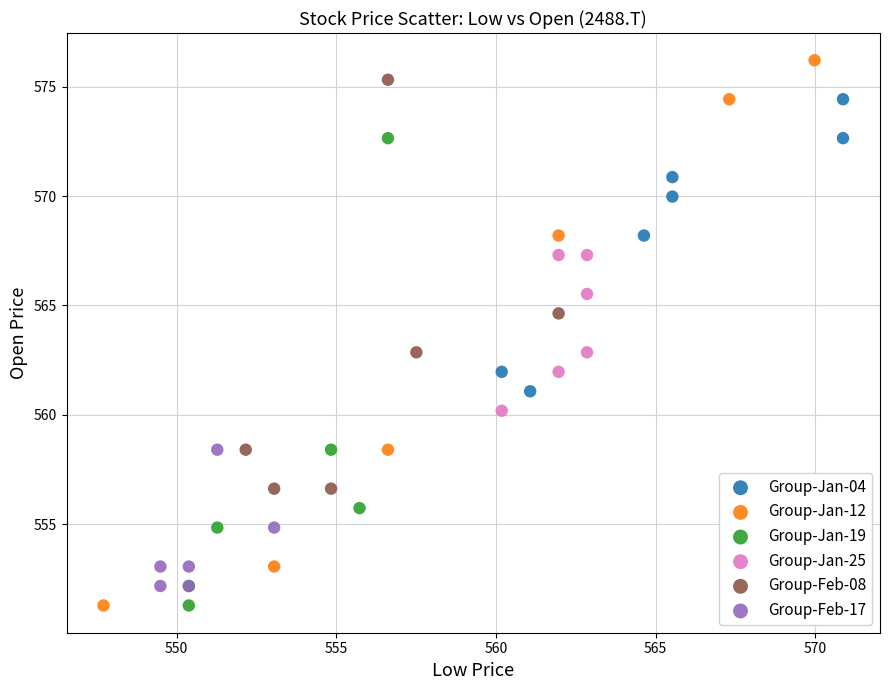

What are all the series names shown in the legend?

Group-Jan-04, Group-Jan-12, Group-Jan-19, Group-Jan-25, Group-Feb-08, Group-Feb-17